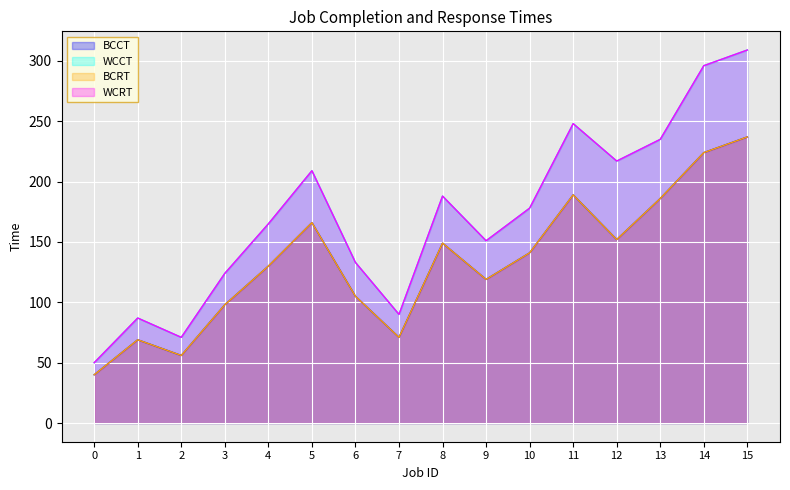

What is the value of the WCCT point at the 13th from the left?

217